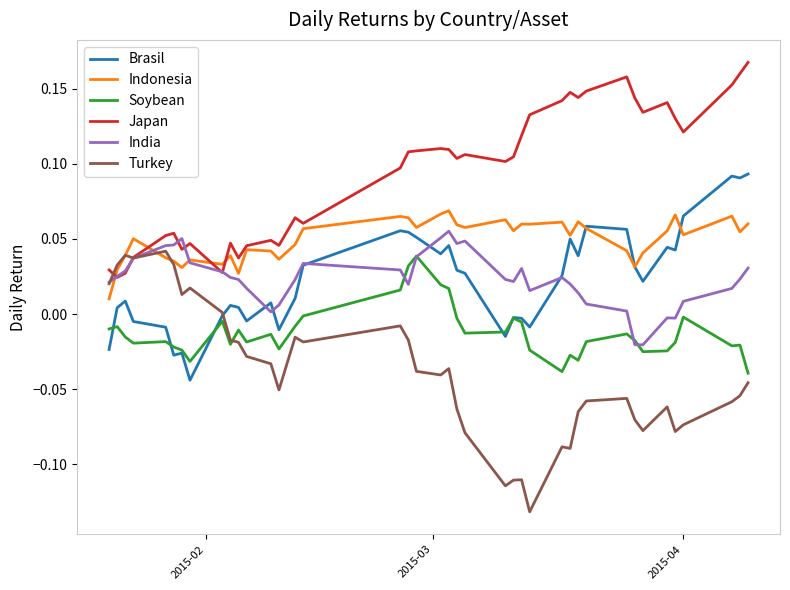

True or false: Soybean and Japan intersect in this chart.

False